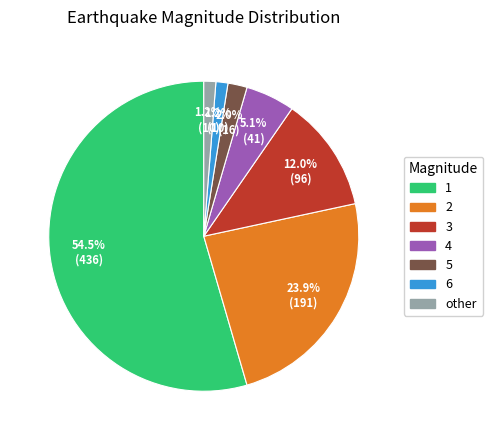

Is there a majority slice in this chart?

Yes